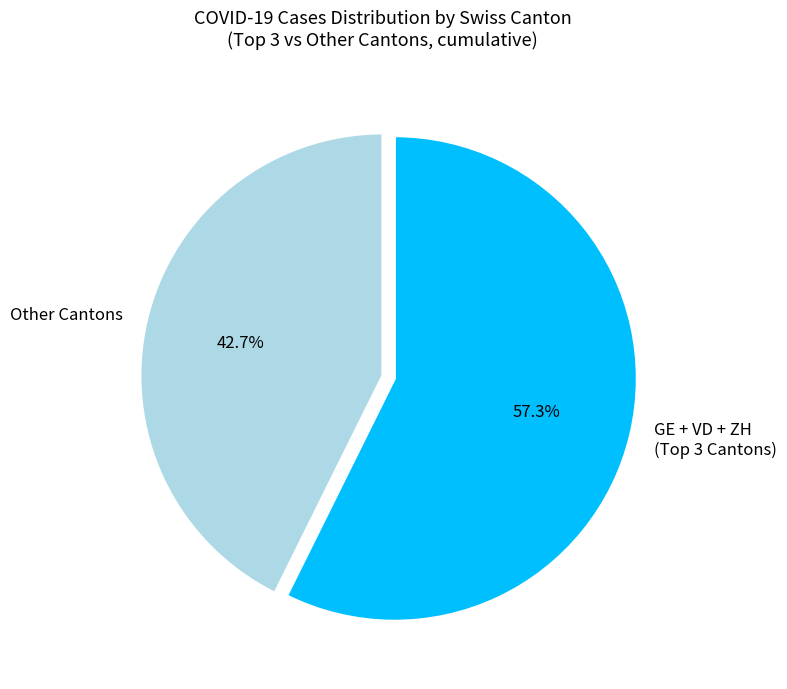

What percentage is NOT represented by Other Cantons?

57.3%